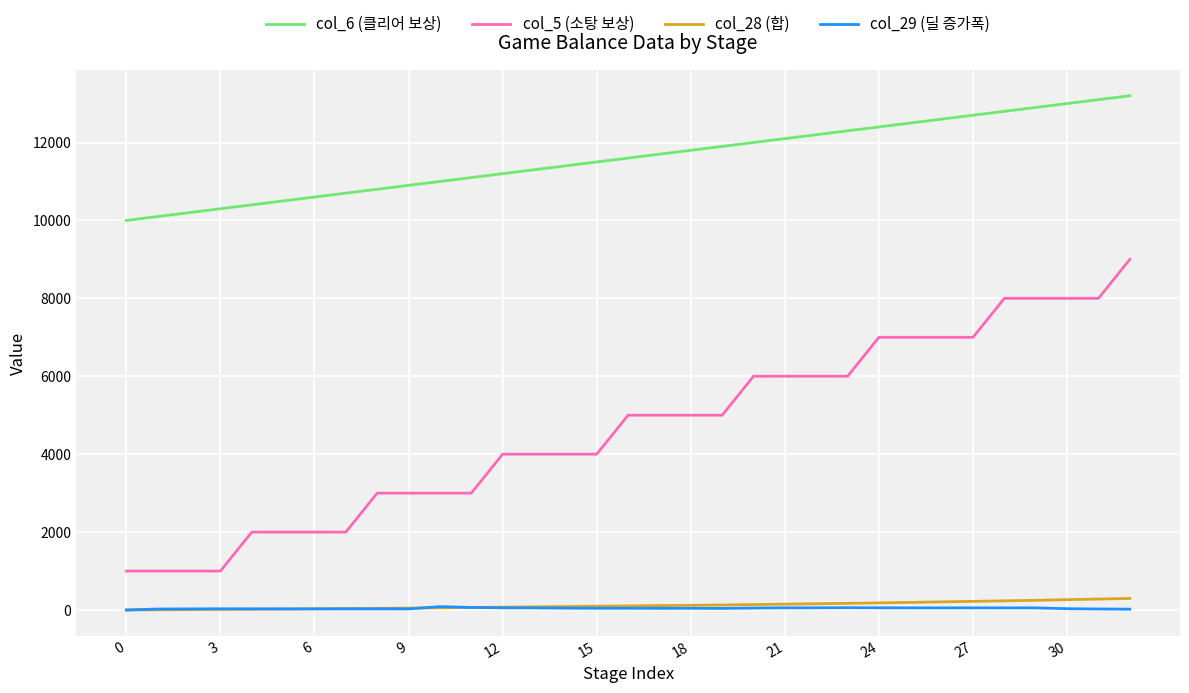

True or false: col_6 (클리어 보상) and col_29 (딜 증가폭) intersect in this chart.

False